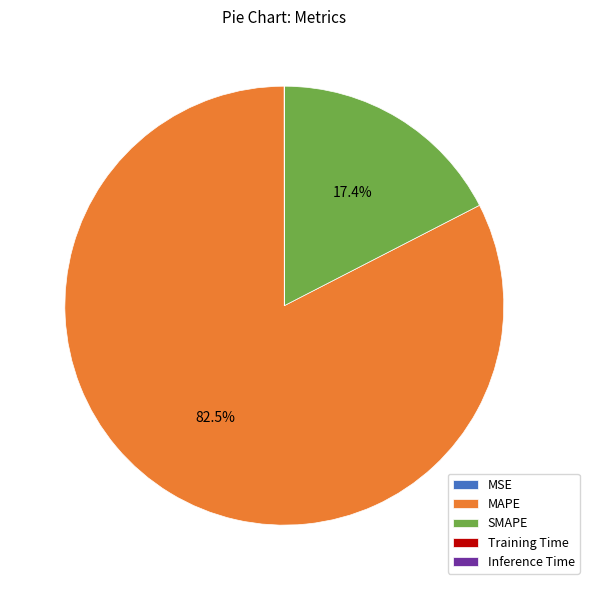

Is there any slice that represents more than half of the pie?

Yes